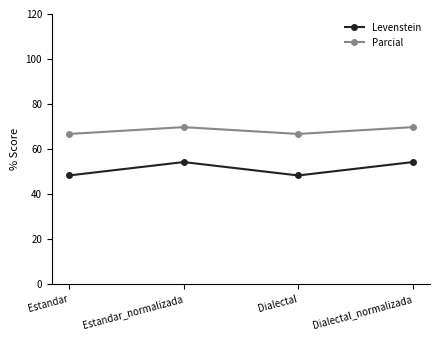

Where is the first local minimum for Levenstein?

Dialectal